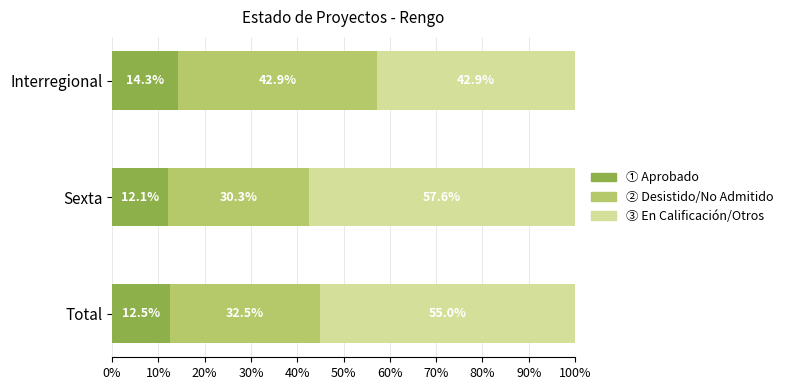

What is the minimum value for ① Aprobado?

12.1